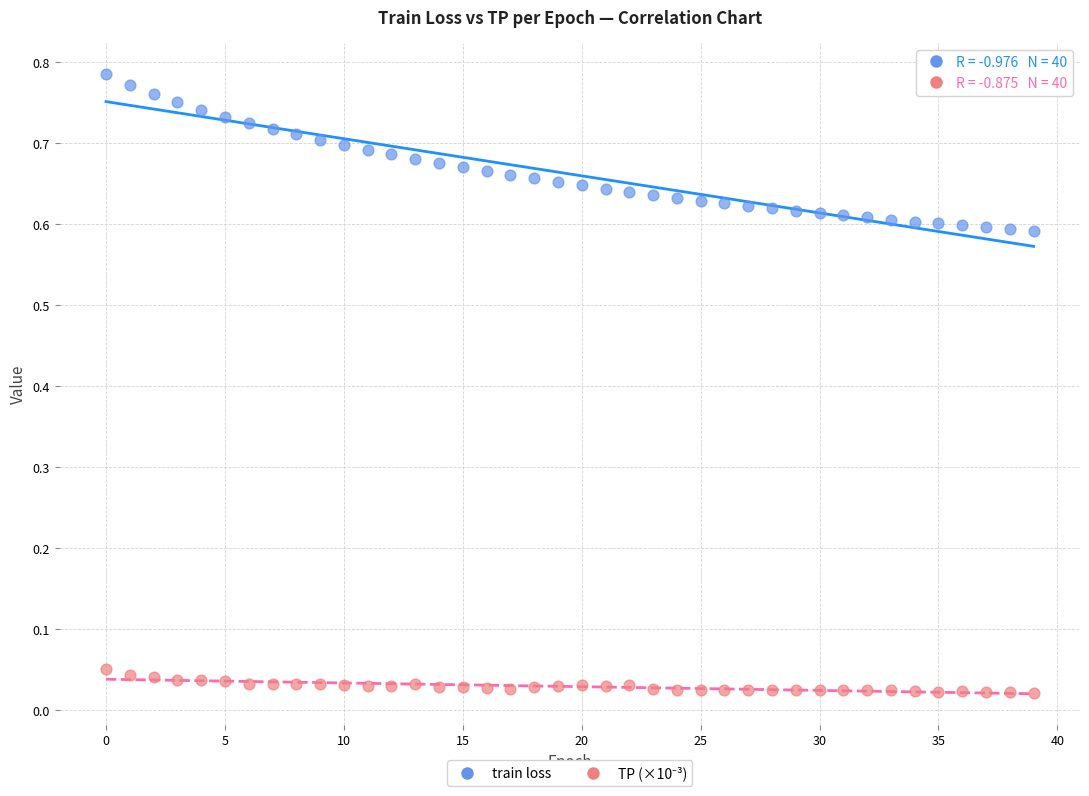

Which series reaches the maximum Y coordinate?

train loss